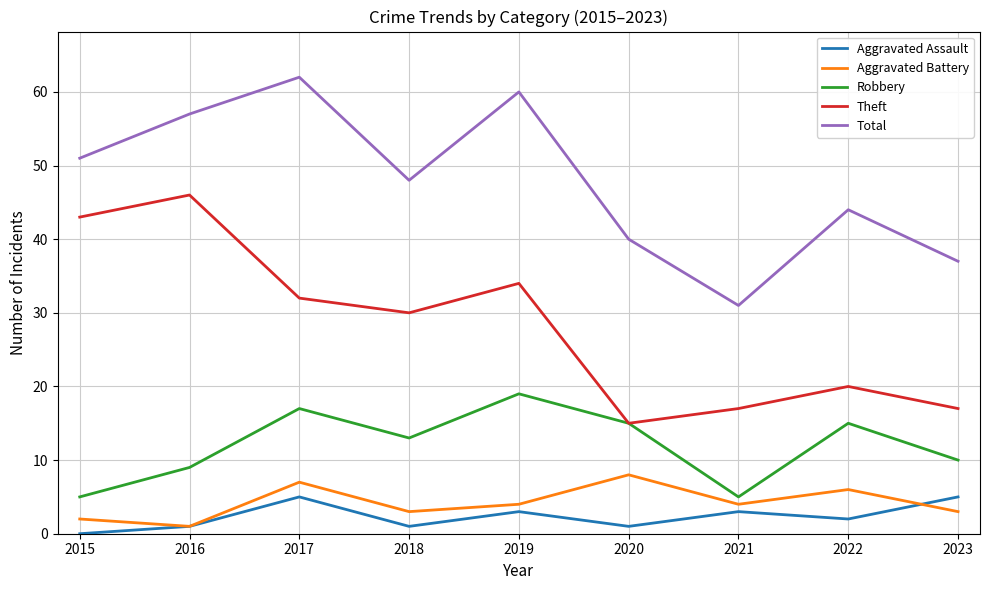

True or false: Aggravated Battery and Theft intersect in this chart.

False